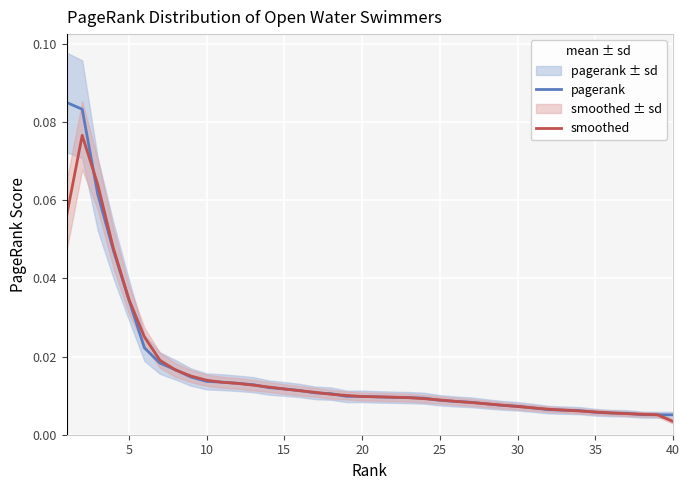

Which series ends up on top after the final intersection of pagerank and smoothed?

pagerank